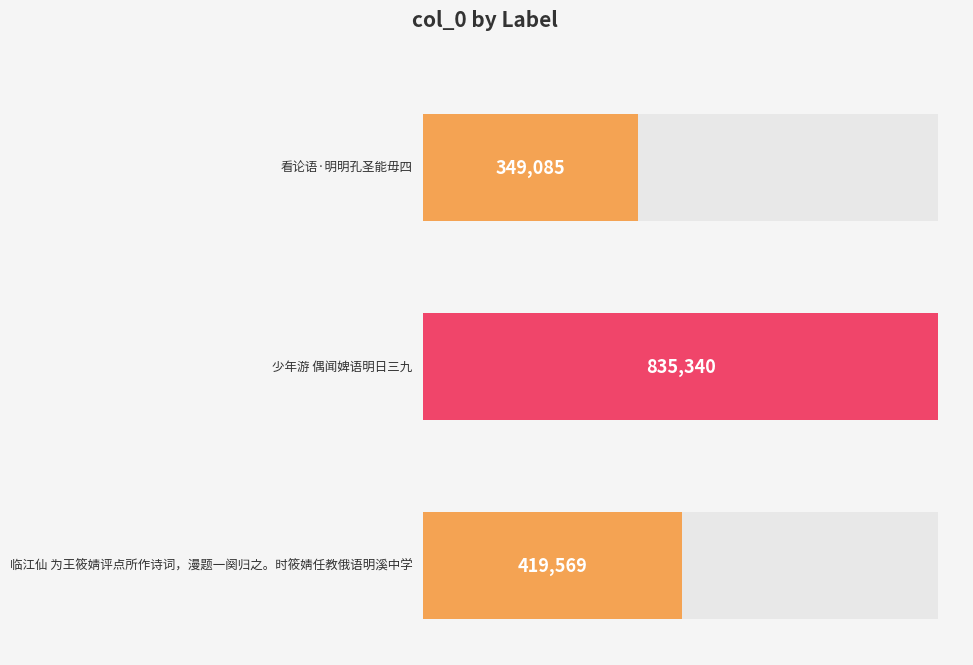

Reading left to right, transcribe all the data shown in this chart.

349085	835340	419569